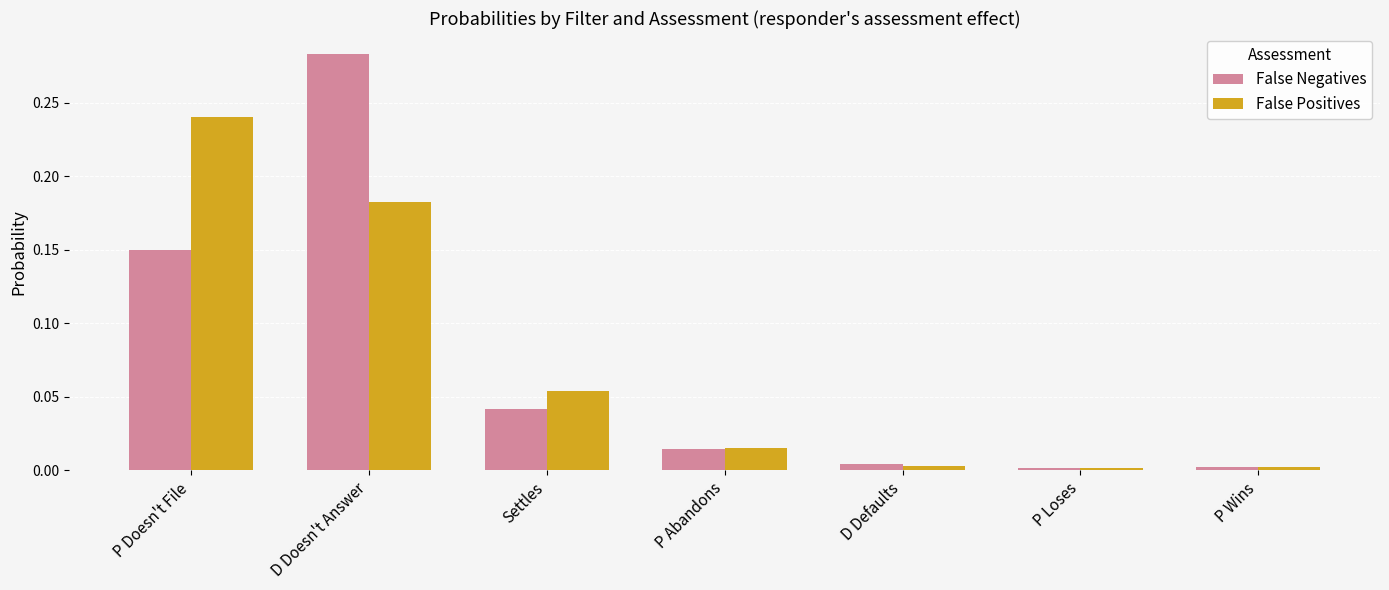

Rank the series by their maximum value, from lowest to highest.

False Positives, False Negatives